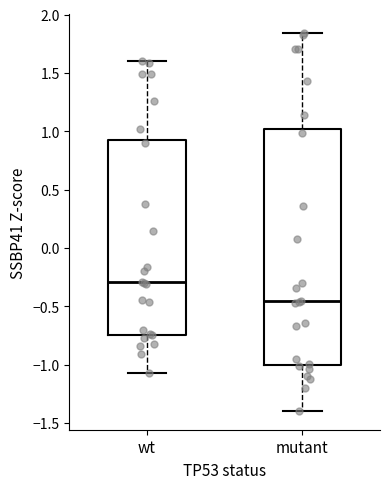

Where does the lower whisker of the box for mutant end on the y-axis? The values are not printed on the chart, so give them approximately, as read against the axis.

-1.40